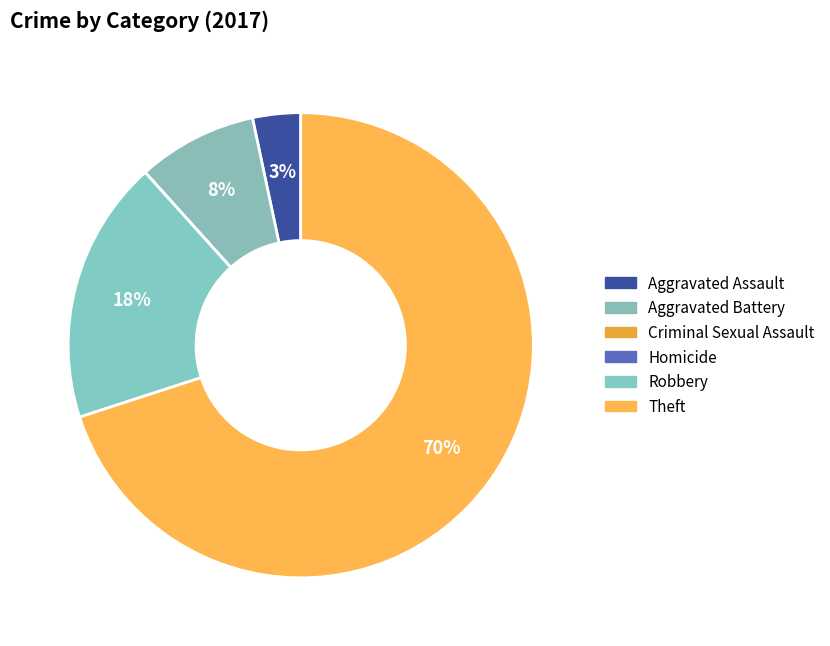

Is it true that Aggravated Battery is 8% of the pie?

True